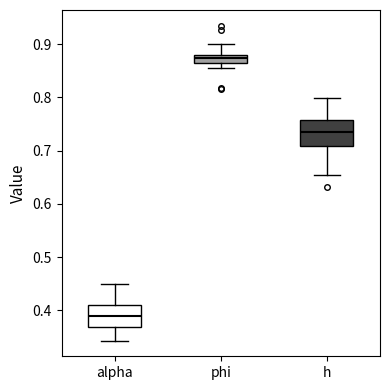

Reading left to right, transcribe this box plot: for each box, give where its median line is, the range the box spans, and where its two whiskers end, as read against the y-axis. The values are not printed on the chart, so give them approximately, as read against the axis.

alpha: median 0.39, box 0.37 to 0.41, whiskers 0.34 to 0.45
phi: median 0.87, box 0.86 to 0.88, whiskers 0.85 to 0.90
h: median 0.73, box 0.71 to 0.76, whiskers 0.65 to 0.80